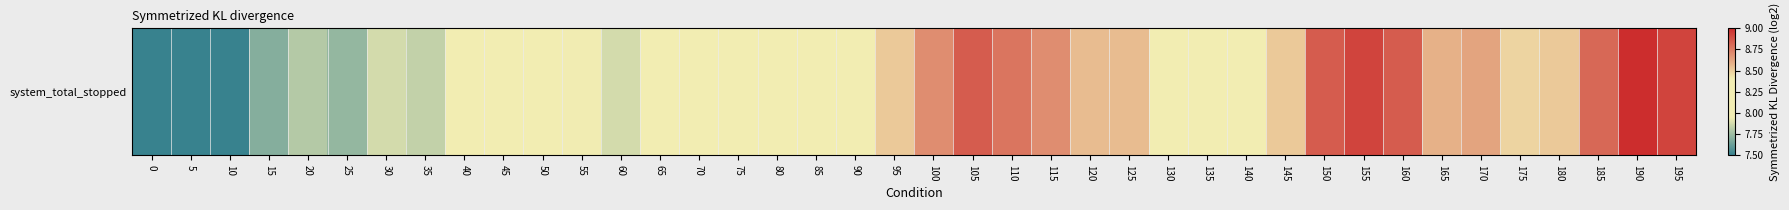

What is the difference between the maximum and minimum values?

1.5